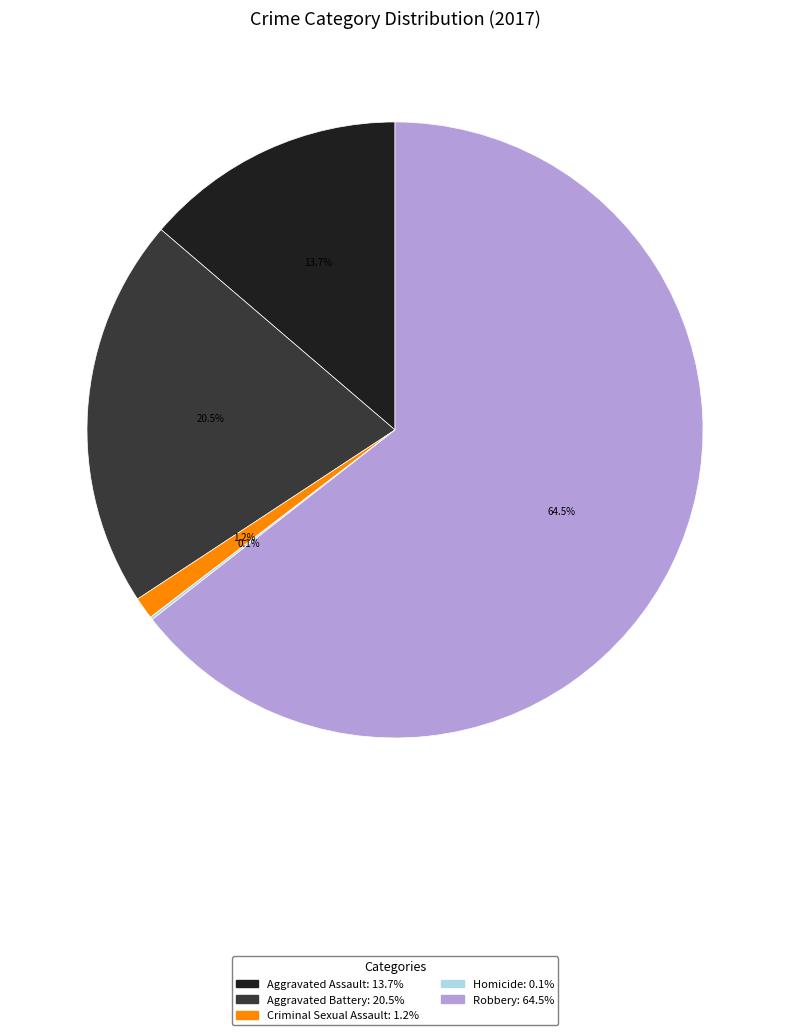

Which has a higher value, Aggravated Battery or Robbery?

Robbery